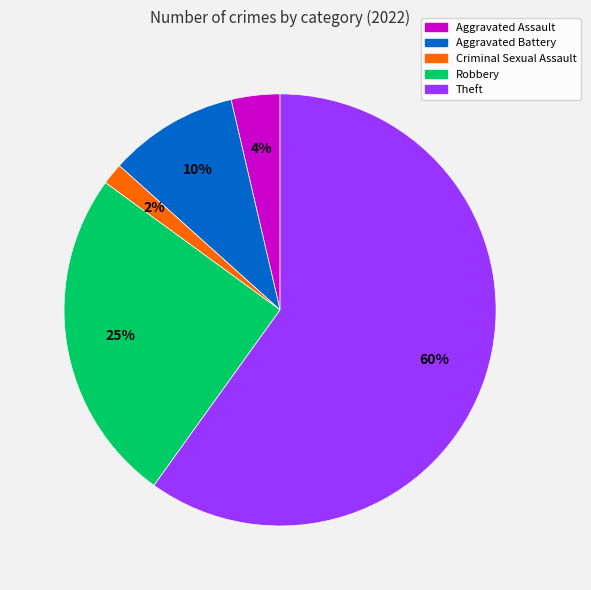

To the nearest percent, what is the average slice percentage?

20%